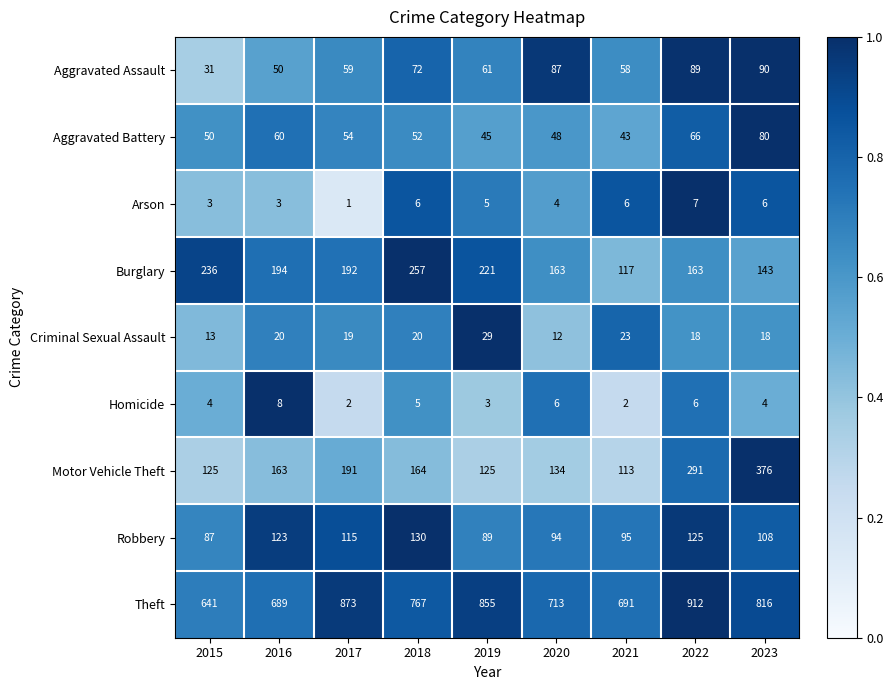

At which label is Burglary closest to 187?

2017